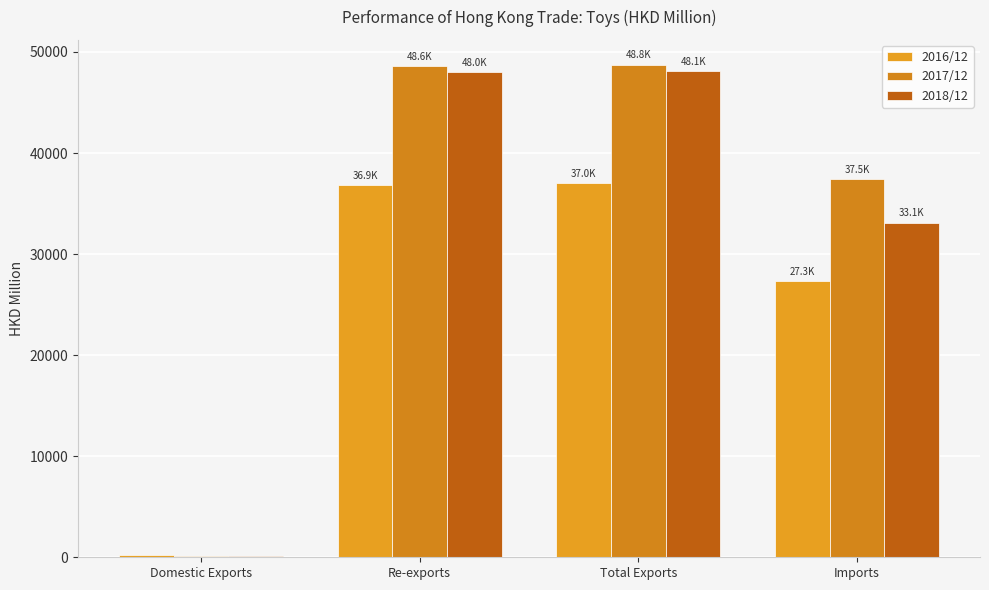

How many values in the 2018/12 series exceed 48026?

2